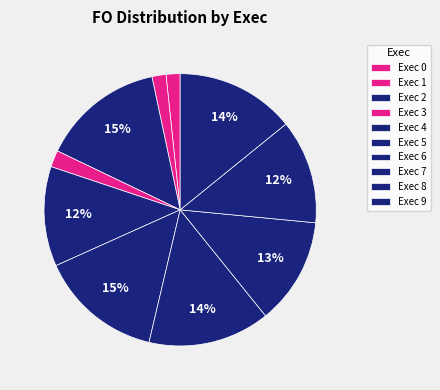

How many slices are in this pie chart?

10